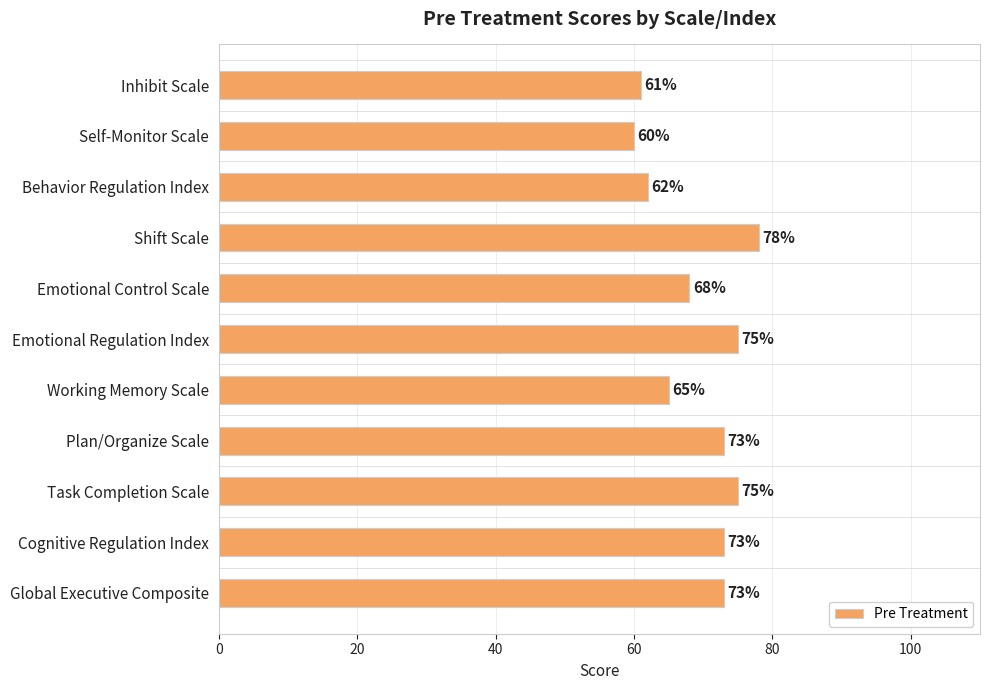

What is the difference between the second highest and second lowest values?

14